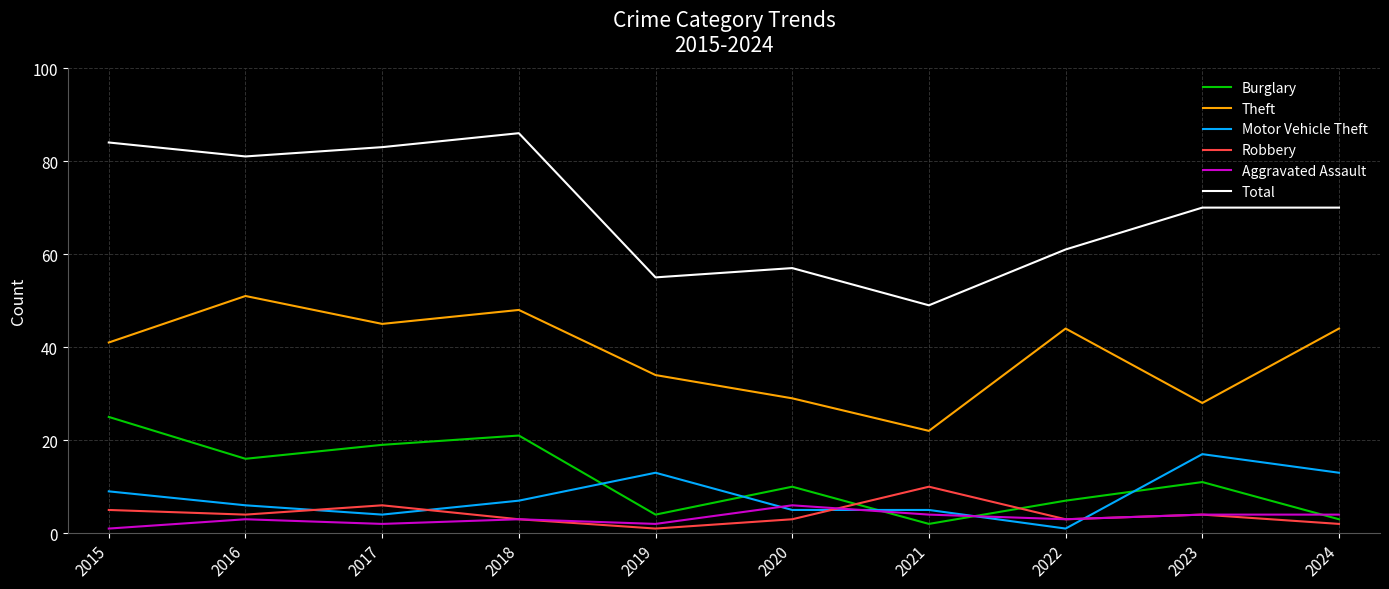

Reading left to right, what are all the values shown in this chart?

Burglary: 2015=25	2016=16	2017=19	2018=21	2019=4	2020=10	2021=2	2022=7	2023=11	2024=3
Theft: 2015=41	2016=51	2017=45	2018=48	2019=34	2020=29	2021=22	2022=44	2023=28	2024=44
Motor Vehicle Theft: 2015=9	2016=6	2017=4	2018=7	2019=13	2020=5	2021=5	2022=1	2023=17	2024=13
Robbery: 2015=5	2016=4	2017=6	2018=3	2019=1	2020=3	2021=10	2022=3	2023=4	2024=2
Aggravated Assault: 2015=1	2016=3	2017=2	2018=3	2019=2	2020=6	2021=4	2022=3	2023=4	2024=4
Total: 2015=84	2016=81	2017=83	2018=86	2019=55	2020=57	2021=49	2022=61	2023=70	2024=70